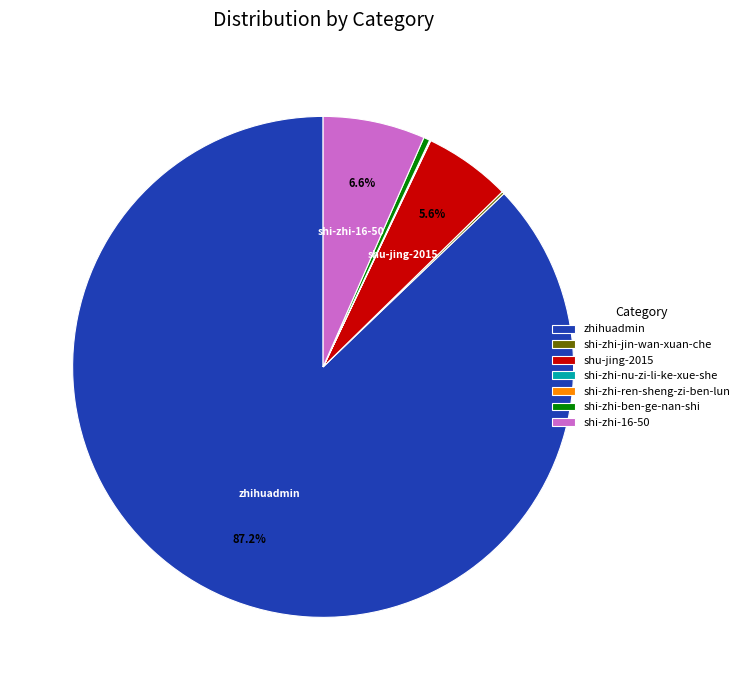

Which category has the biggest portion of the pie?

zhihuadmin